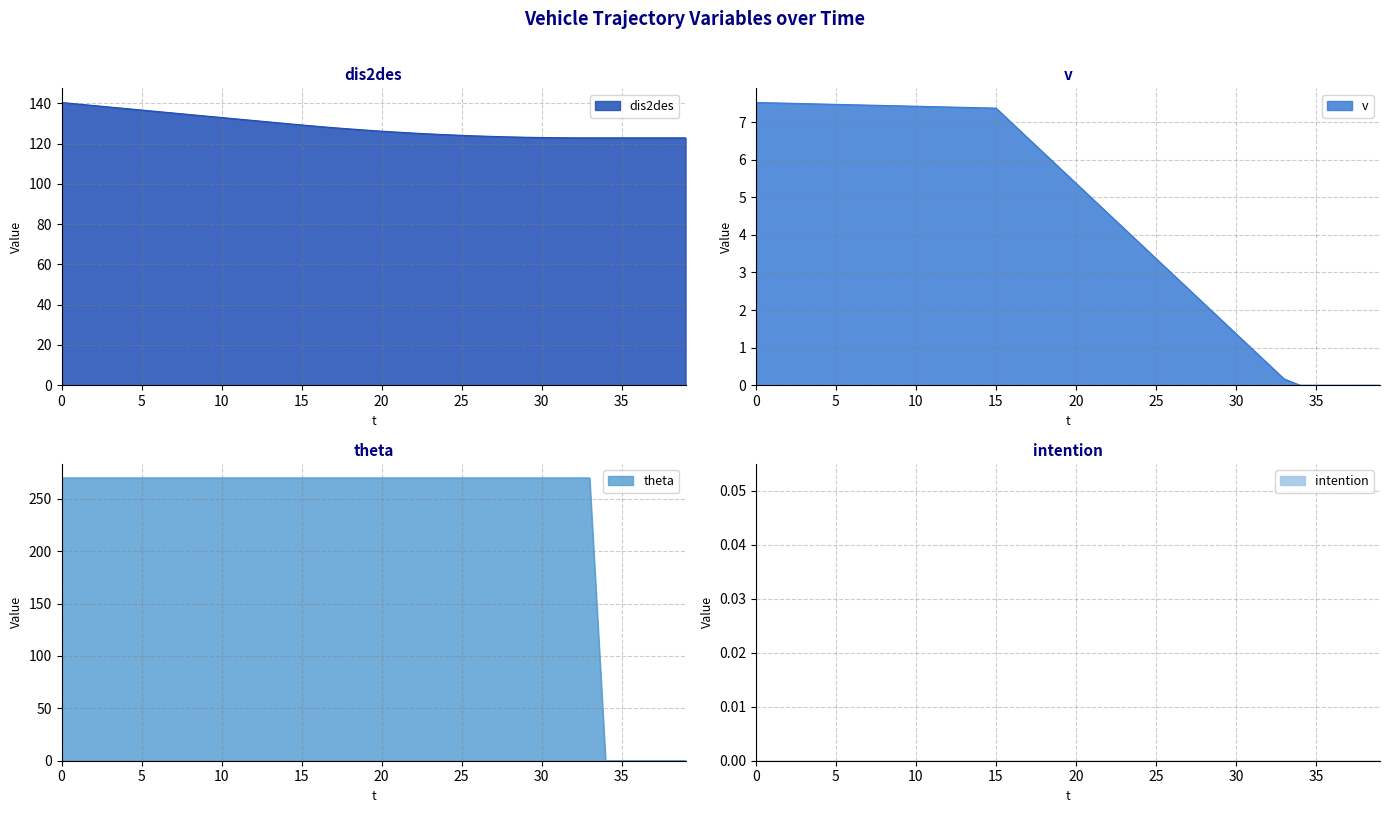

Which series has the widest spread of values?

theta